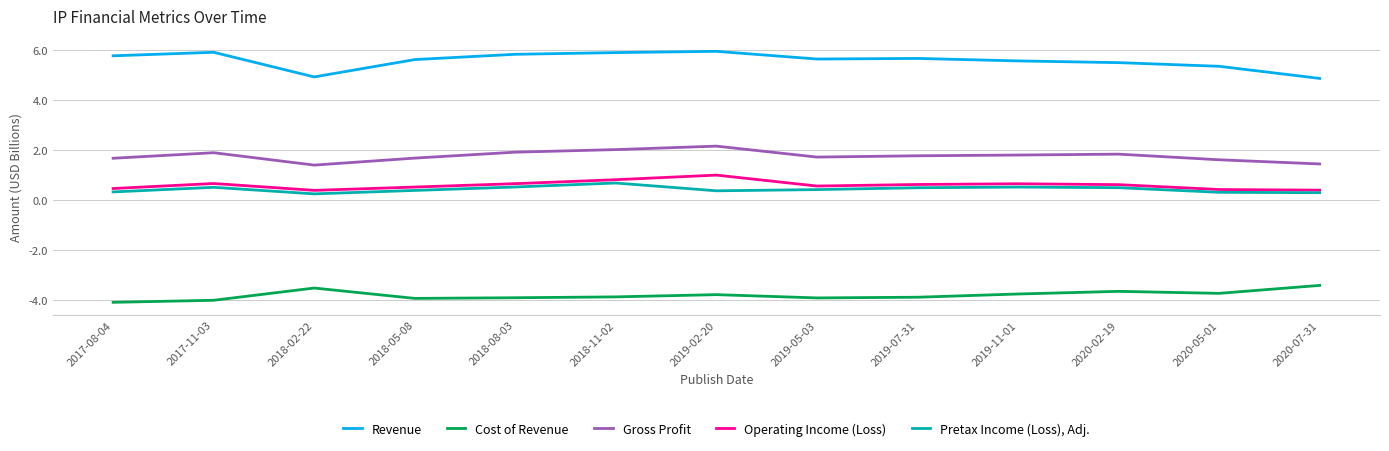

True or false: Pretax Income (Loss), Adj. and Gross Profit cross at least once.

False